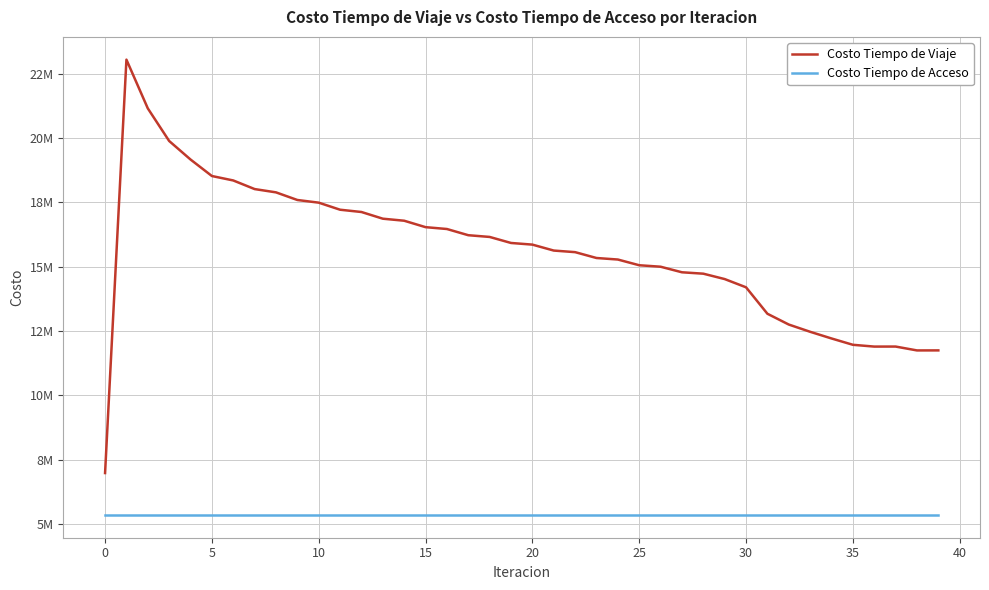

What is the value of the Costo Tiempo de Acceso point at the 15th from the left?

5361608.2